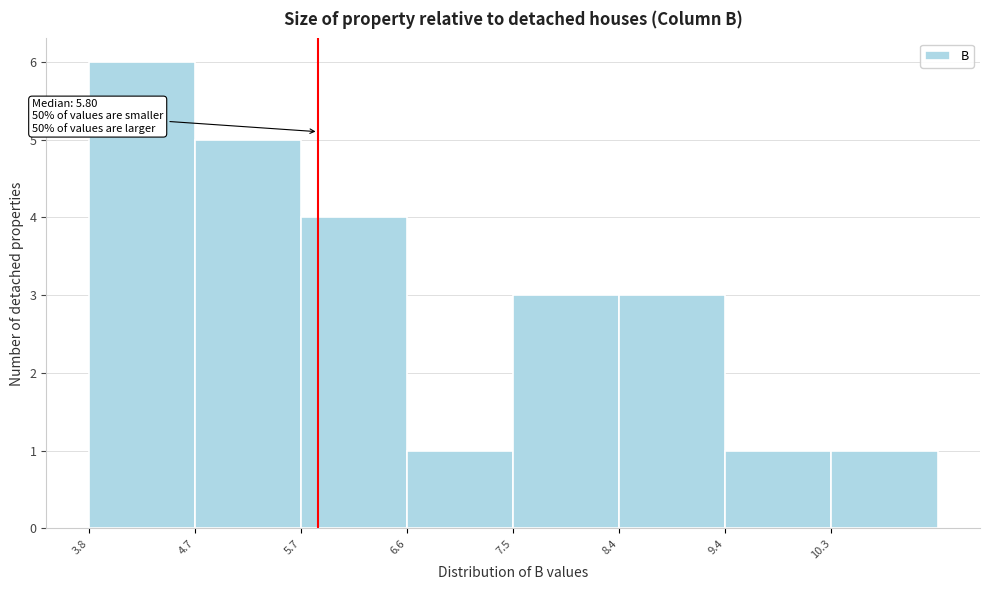

Over which range of the x-axis is the bar tallest?

3.8 to 4.7